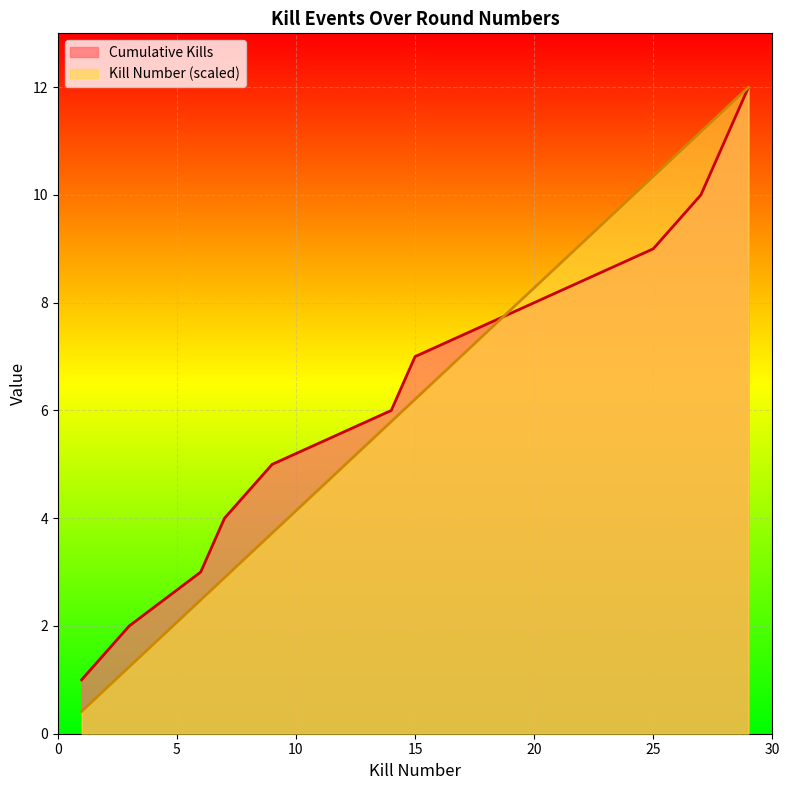

Which series has the largest range (max minus min)?

Kill Number (scaled)